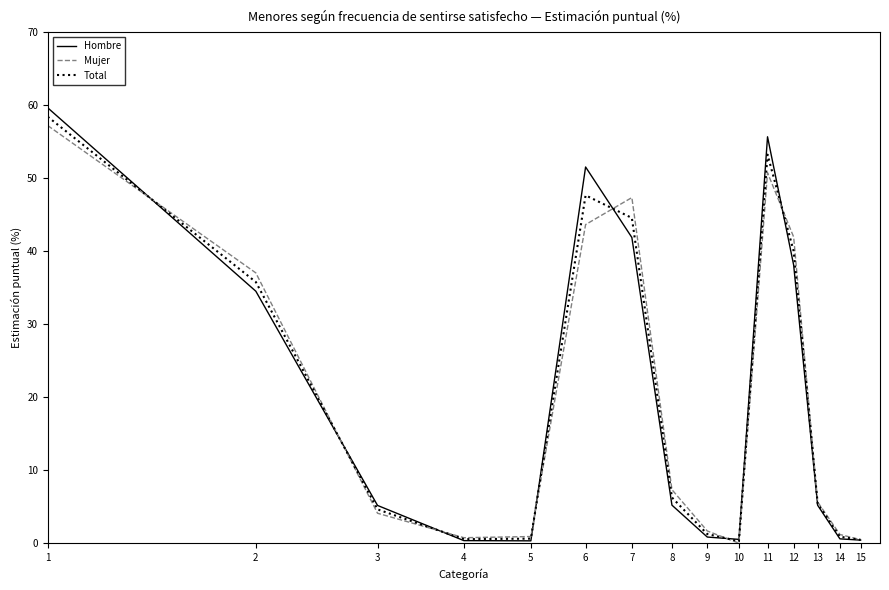

Count the number of categories in the chart.

15